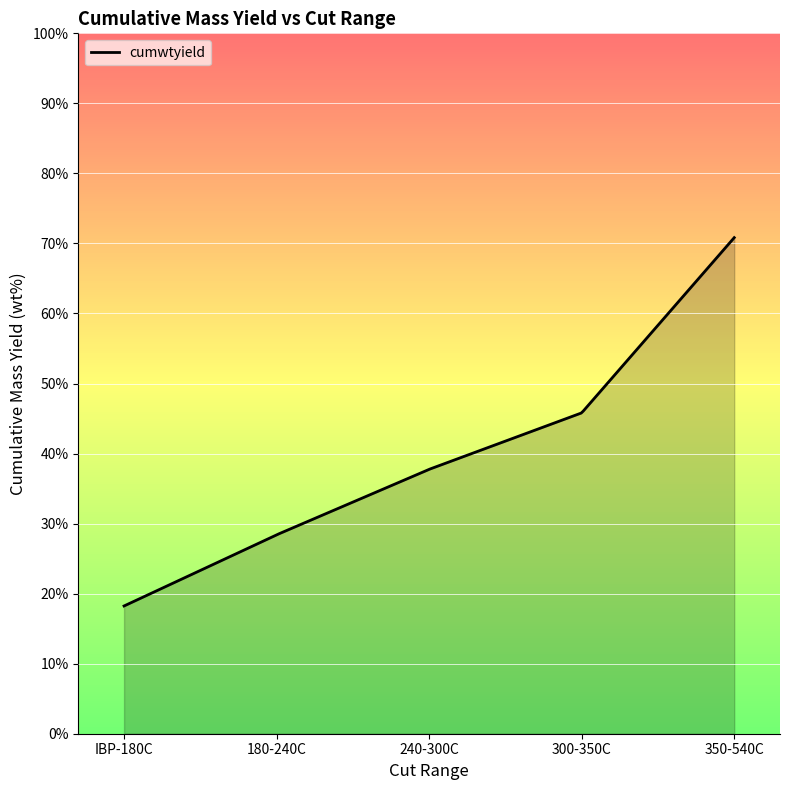

How many lines are shown in the chart?

1